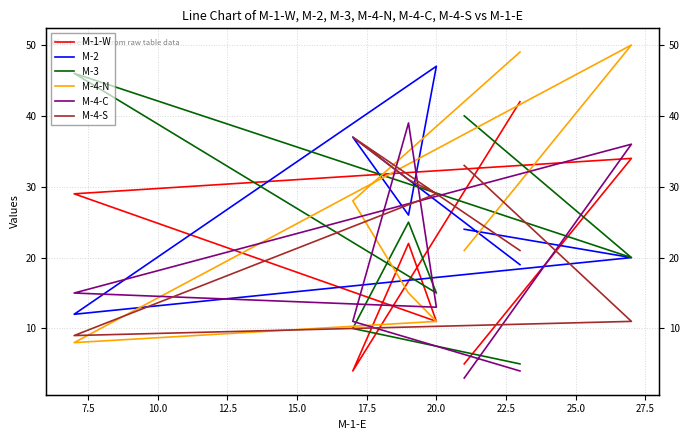

How many intersections are there between M-1-W and M-3?

3